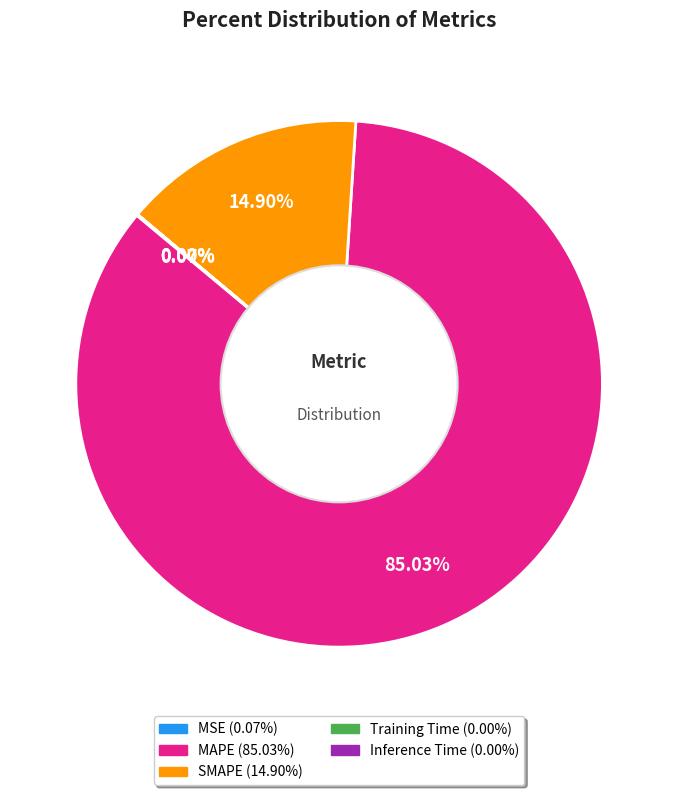

Does SMAPE account for over 50% of the chart?

No